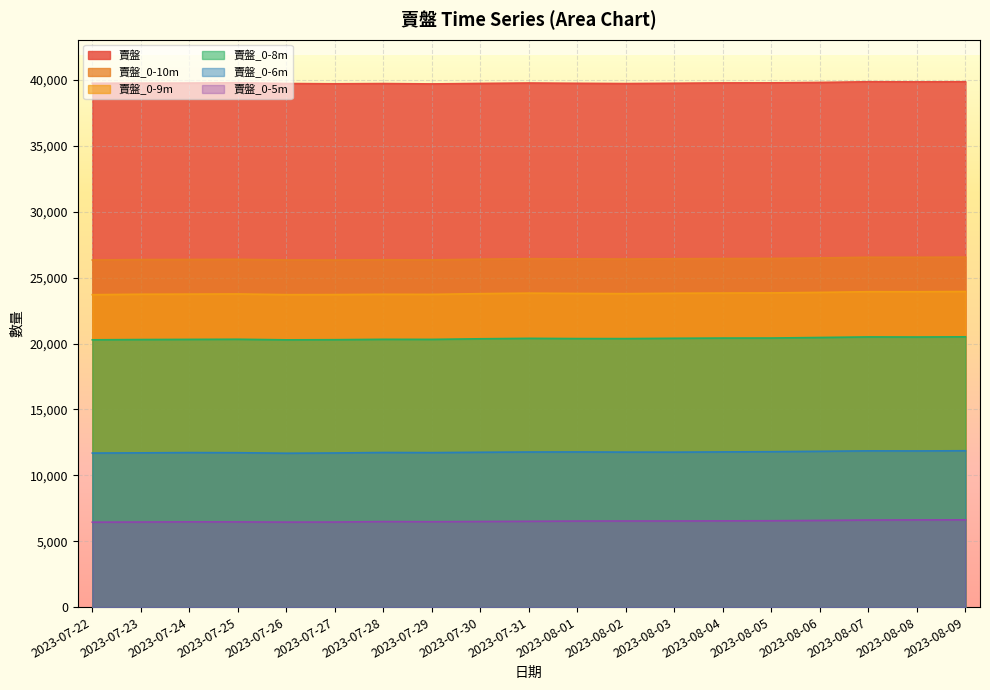

True or false: 賣盤 has a value of 58026 at 2023-08-08.

False